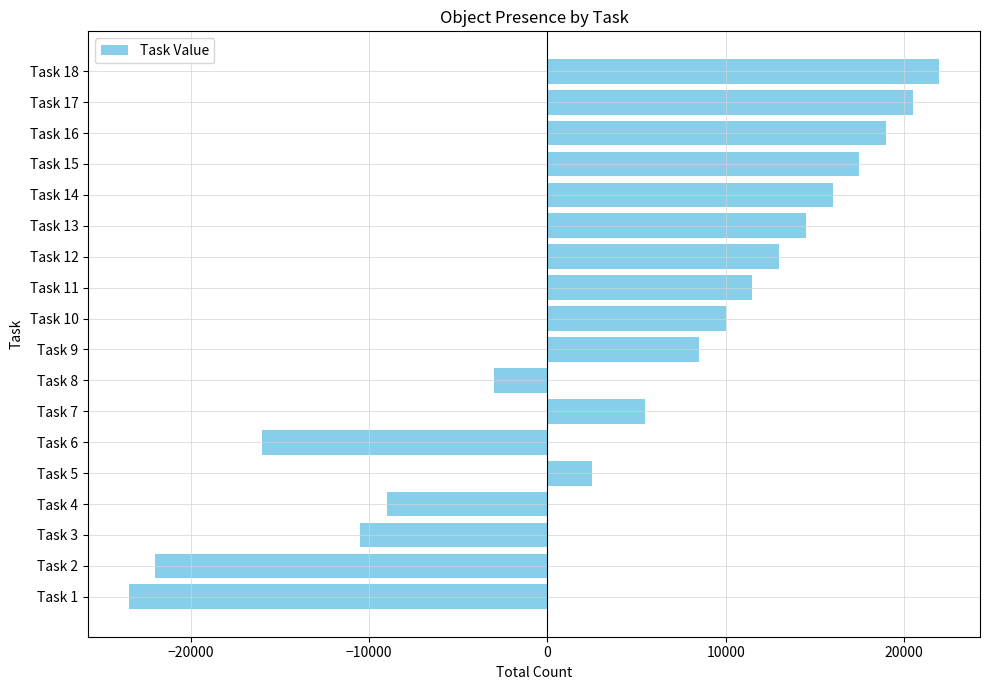

What is the average value?

4250